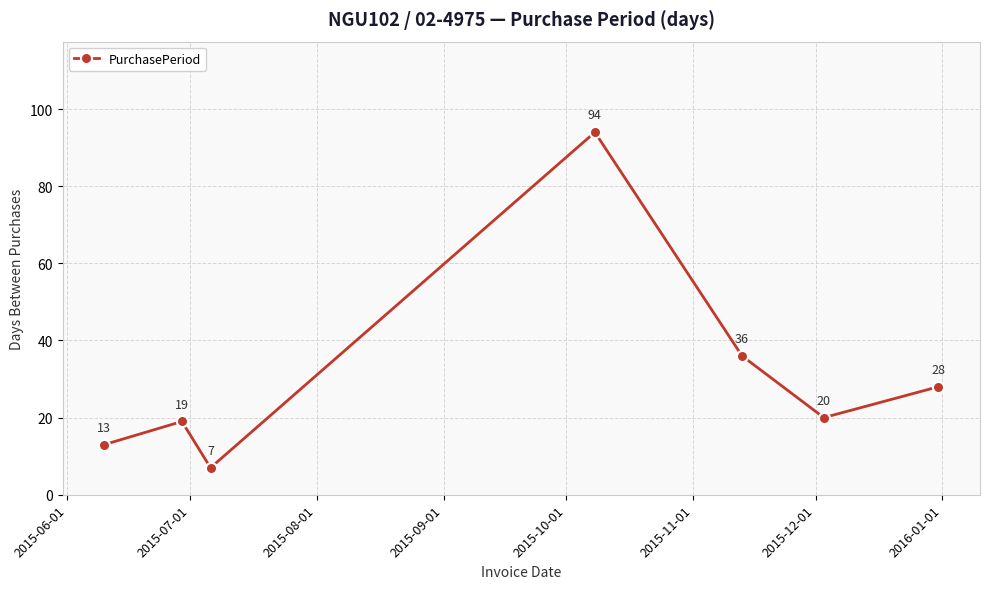

What is the maximum value shown in the chart?

94